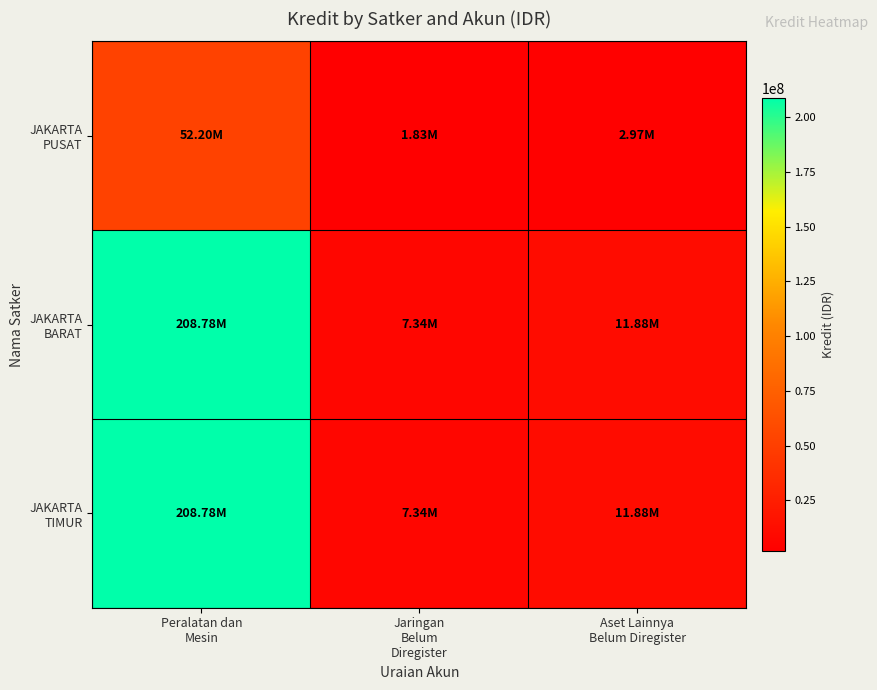

How many categories are shown in the chart?

3